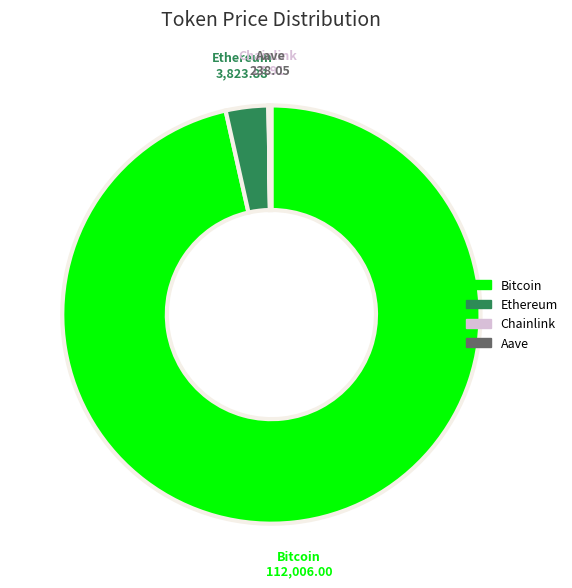

Which category has the biggest portion of the pie?

Bitcoin